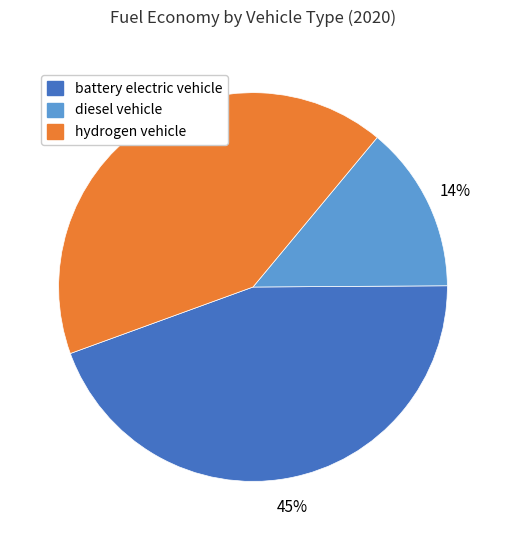

To the nearest percent, what is the combined percentage of hydrogen vehicle and battery electric vehicle?

86%